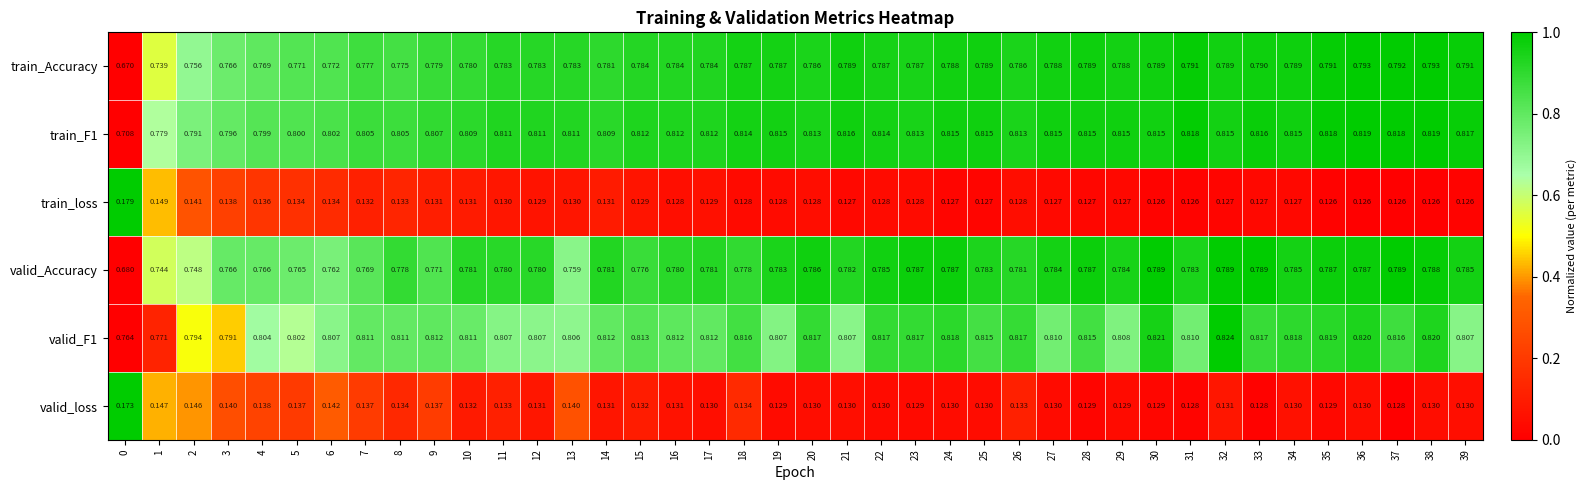

Is the value of train_F1 at 38 greater than the value of train_Accuracy at 22?

Yes